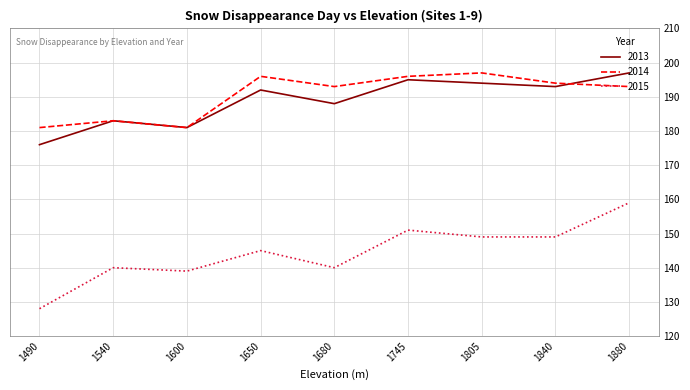

What is the approximate value of 2015 at 1600, to the nearest 10?

140